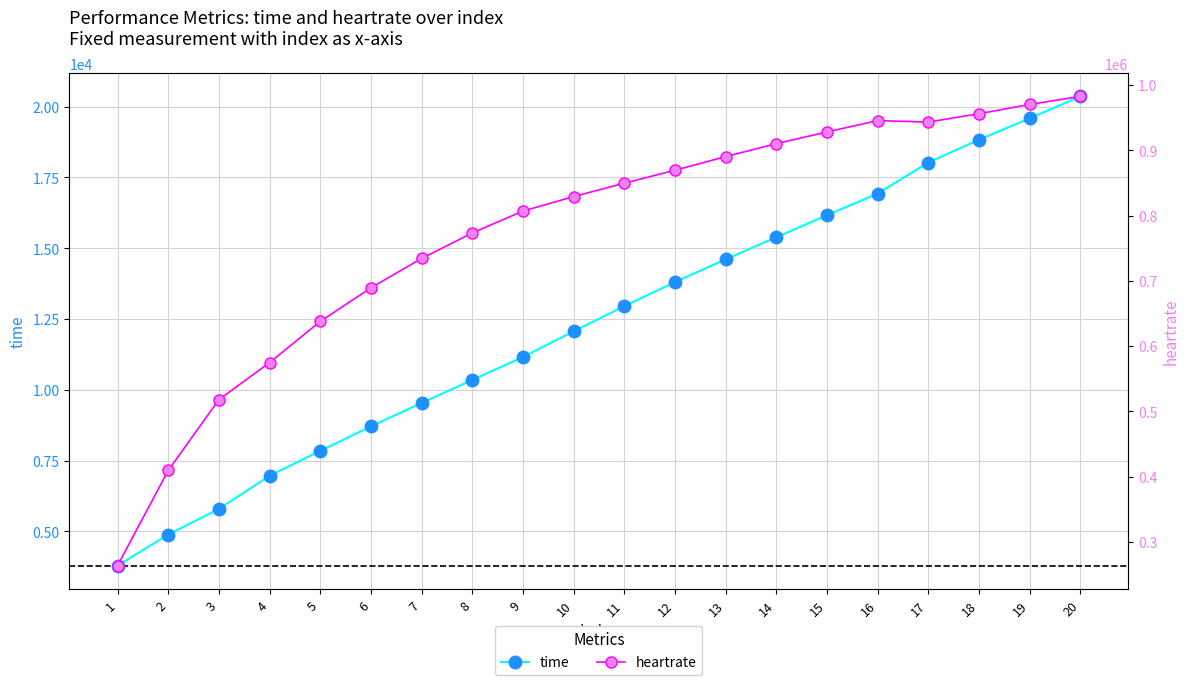

How many data points in heartrate are above 849486?

10